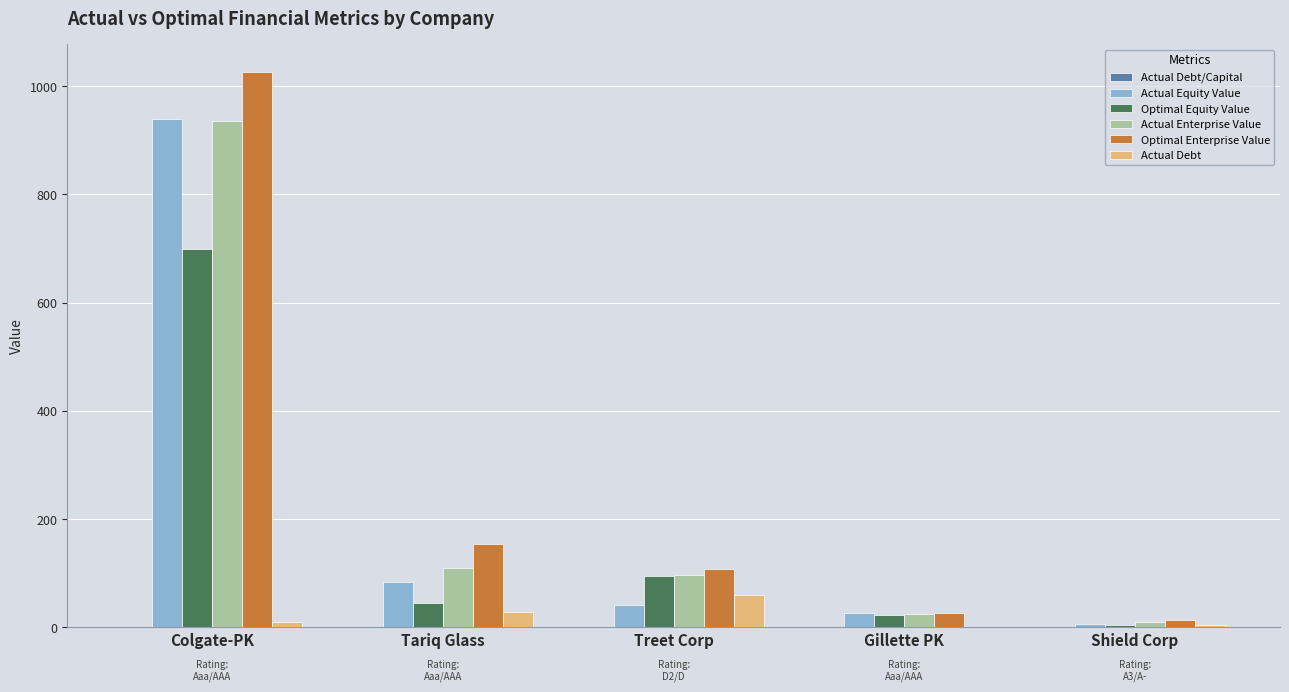

Are the bars horizontal?

No